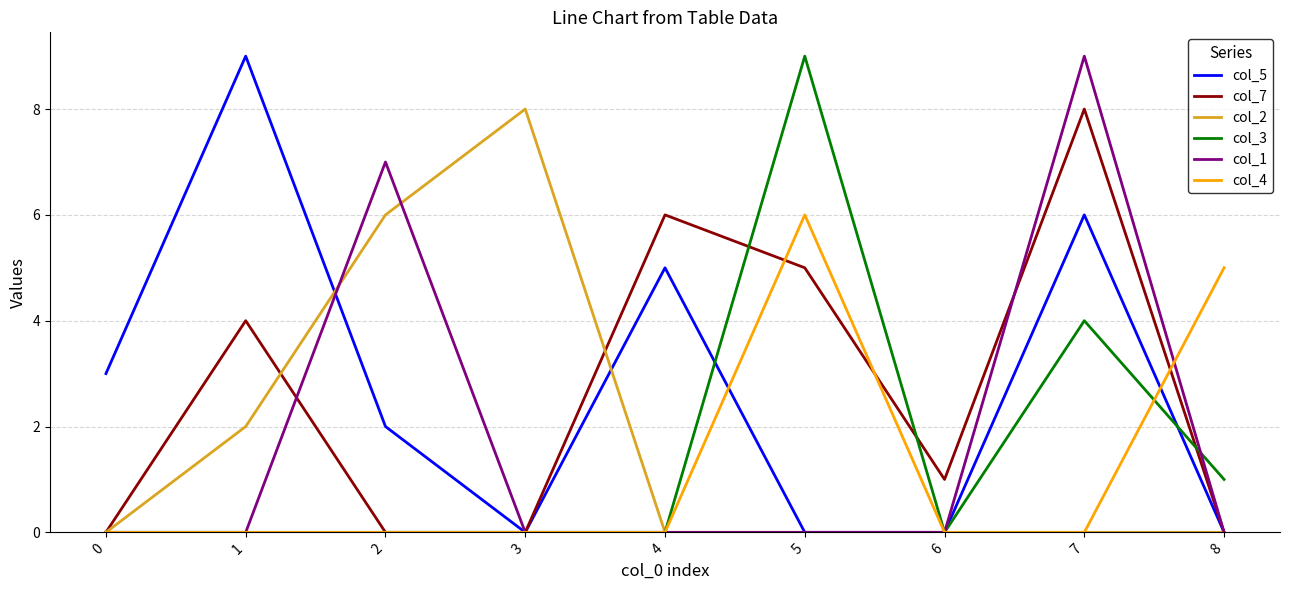

At how many categories does at least one series exceed 0?

9